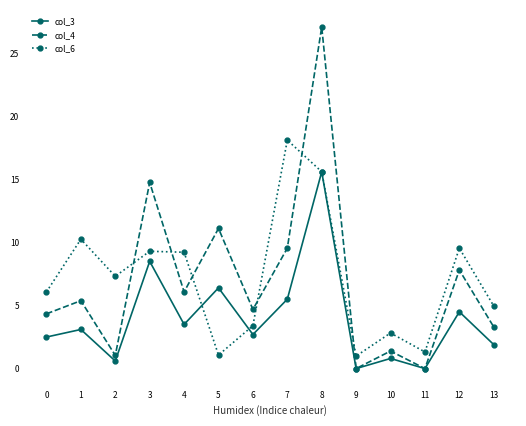

What is the value of the col_4 point at the 5th from the left?

6.1